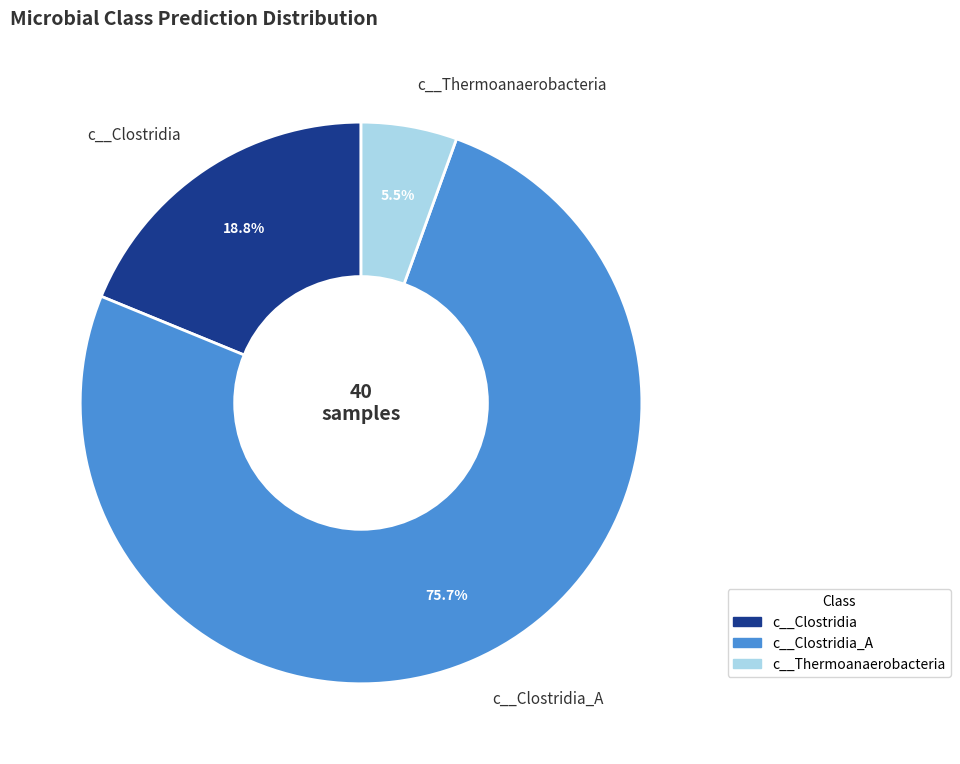

Combined, what portion of the pie is c__Clostridia and c__Clostridia_A?

94.5%